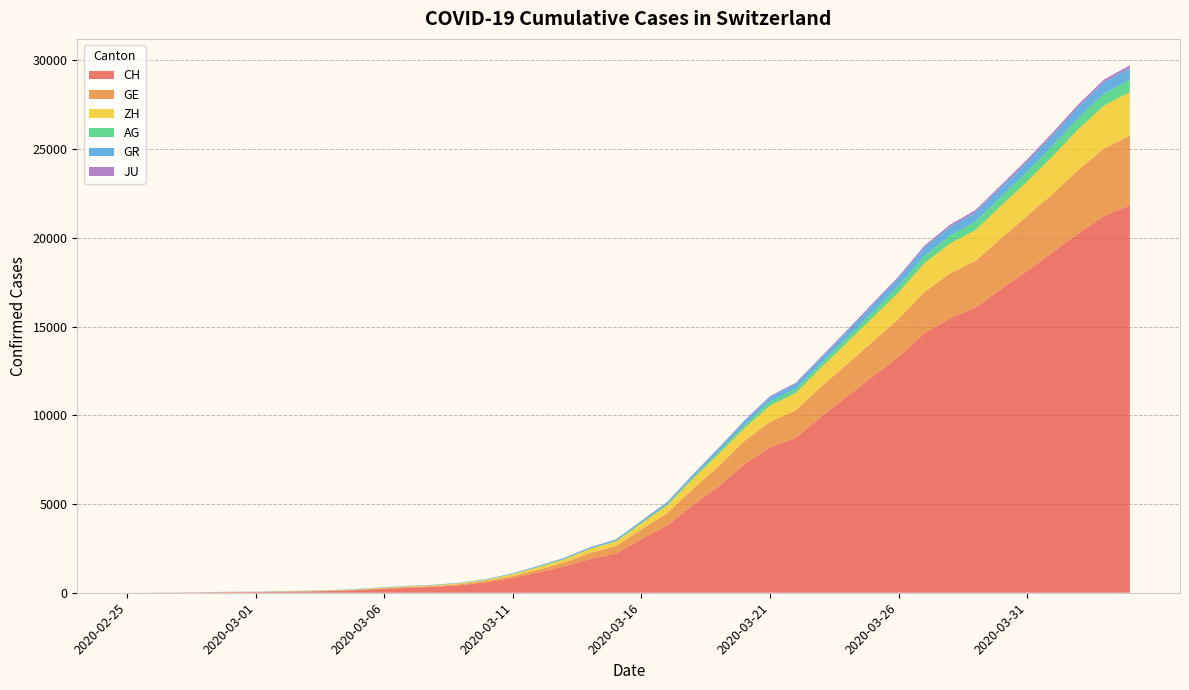

Reading left to right, extract all data points from this chart.

CH: 2020-02-25=0	2020-02-26=5	2020-02-27=9	2020-02-28=19	2020-02-29=31	2020-03-01=38	2020-03-02=56	2020-03-03=71	2020-03-04=101	2020-03-05=147	2020-03-06=222	2020-03-07=285	2020-03-08=334	2020-03-09=432	2020-03-10=590	2020-03-11=832	2020-03-12=1149	2020-03-13=1486	2020-03-14=1900	2020-03-15=2200	2020-03-16=3024	2020-03-17=3789	2020-03-18=4933	2020-03-19=5991	2020-03-20=7237	2020-03-21=8180	2020-03-22=8722	2020-03-23=9926	2020-03-24=11061	2020-03-25=12196	2020-03-26=13269	2020-03-27=14614	2020-03-28=15456	2020-03-29=16076	2020-03-30=17113	2020-03-31=18120	2020-04-01=19184	2020-04-02=20251	2020-04-03=21239	2020-04-04=21827
GE: 2020-02-25=0	2020-02-26=1	2020-02-27=1	2020-02-28=4	2020-02-29=8	2020-03-01=9	2020-03-02=10	2020-03-03=13	2020-03-04=15	2020-03-05=20	2020-03-06=29	2020-03-07=42	2020-03-08=44	2020-03-09=59	2020-03-10=79	2020-03-11=112	2020-03-12=153	2020-03-13=224	2020-03-14=343	2020-03-15=425	2020-03-16=549	2020-03-17=701	2020-03-18=911	2020-03-19=1139	2020-03-20=1307	2020-03-21=1445	2020-03-22=1549	2020-03-23=1703	2020-03-24=1820	2020-03-25=1960	2020-03-26=2161	2020-03-27=2322	2020-03-28=2527	2020-03-29=2638	2020-03-30=2855	2020-03-31=3109	2020-04-01=3289	2020-04-02=3582	2020-04-03=3793	2020-04-04=3928
ZH: 2020-02-25=0	2020-02-26=0	2020-02-27=2	2020-02-28=2	2020-02-29=6	2020-03-01=7	2020-03-02=10	2020-03-03=13	2020-03-04=15	2020-03-05=23	2020-03-06=29	2020-03-07=34	2020-03-08=40	2020-03-09=49	2020-03-10=62	2020-03-11=101	2020-03-12=140	2020-03-13=163	2020-03-14=218	2020-03-15=250	2020-03-16=326	2020-03-17=429	2020-03-18=568	2020-03-19=679	2020-03-20=711	2020-03-21=919	2020-03-22=978	2020-03-23=1067	2020-03-24=1213	2020-03-25=1357	2020-03-26=1489	2020-03-27=1616	2020-03-28=1690	2020-03-29=1722	2020-03-30=1848	2020-03-31=1936	2020-04-01=2125	2020-04-02=2289	2020-04-03=2417	2020-04-04=2450
AG: 2020-02-25=0	2020-02-26=1	2020-02-27=1	2020-02-28=1	2020-02-29=3	2020-03-01=4	2020-03-02=7	2020-03-03=7	2020-03-04=10	2020-03-05=11	2020-03-06=12	2020-03-07=14	2020-03-08=14	2020-03-09=15	2020-03-10=18	2020-03-11=20	2020-03-12=27	2020-03-13=30	2020-03-14=33	2020-03-15=43	2020-03-16=56	2020-03-17=69	2020-03-18=96	2020-03-19=134	2020-03-20=175	2020-03-21=223	2020-03-22=235	2020-03-23=245	2020-03-24=283	2020-03-25=318	2020-03-26=367	2020-03-27=407	2020-03-28=444	2020-03-29=485	2020-03-30=506	2020-03-31=554	2020-04-01=596	2020-04-02=631	2020-04-03=673	2020-04-04=702
GR: 2020-02-25=0	2020-02-26=2	2020-02-27=2	2020-02-28=6	2020-02-29=6	2020-03-01=6	2020-03-02=9	2020-03-03=9	2020-03-04=12	2020-03-05=14	2020-03-06=16	2020-03-07=17	2020-03-08=18	2020-03-09=18	2020-03-10=22	2020-03-11=31	2020-03-12=43	2020-03-13=53	2020-03-14=56	2020-03-15=71	2020-03-16=84	2020-03-17=101	2020-03-18=128	2020-03-19=182	2020-03-20=226	2020-03-21=258	2020-03-22=284	2020-03-23=300	2020-03-24=343	2020-03-25=393	2020-03-26=433	2020-03-27=474	2020-03-28=495	2020-03-29=519	2020-03-30=535	2020-03-31=547	2020-04-01=592	2020-04-02=622	2020-04-03=649	2020-04-04=657
JU: 2020-02-25=0	2020-02-26=0	2020-02-27=1	2020-02-28=1	2020-02-29=1	2020-03-01=1	2020-03-02=1	2020-03-03=2	2020-03-04=2	2020-03-05=4	2020-03-06=4	2020-03-07=5	2020-03-08=5	2020-03-09=7	2020-03-10=7	2020-03-11=7	2020-03-12=12	2020-03-13=17	2020-03-14=18	2020-03-15=19	2020-03-16=25	2020-03-17=29	2020-03-18=32	2020-03-19=36	2020-03-20=44	2020-03-21=54	2020-03-22=61	2020-03-23=69	2020-03-24=82	2020-03-25=92	2020-03-26=100	2020-03-27=114	2020-03-28=119	2020-03-29=127	2020-03-30=128	2020-03-31=140	2020-04-01=145	2020-04-02=149	2020-04-03=149	2020-04-04=154